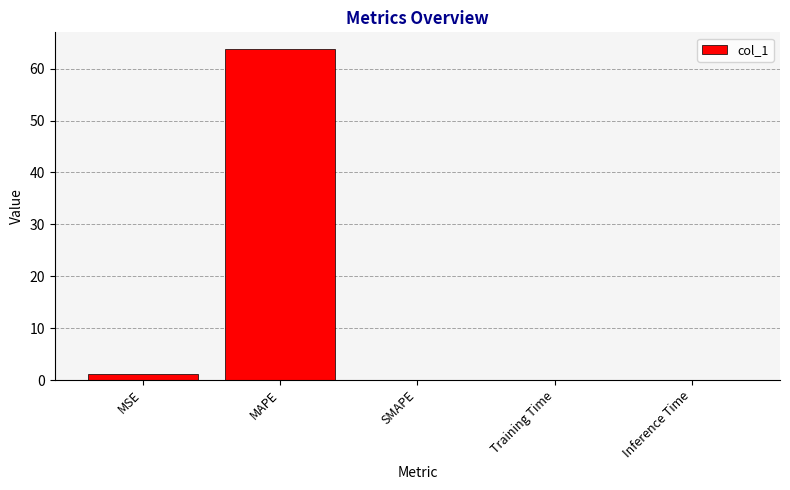

Which label corresponds to the largest value in the chart?

MAPE